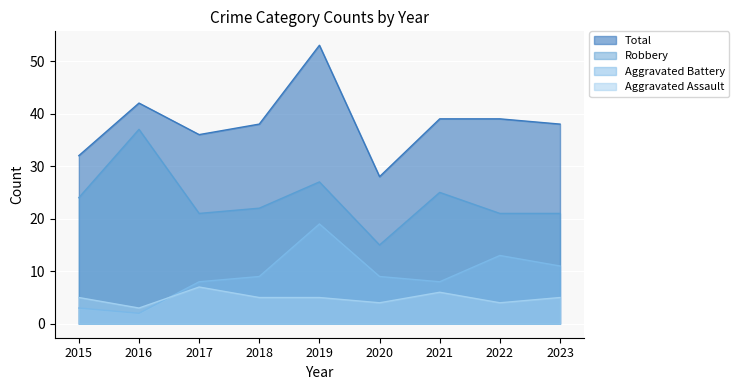

How many lines are shown in the chart?

4